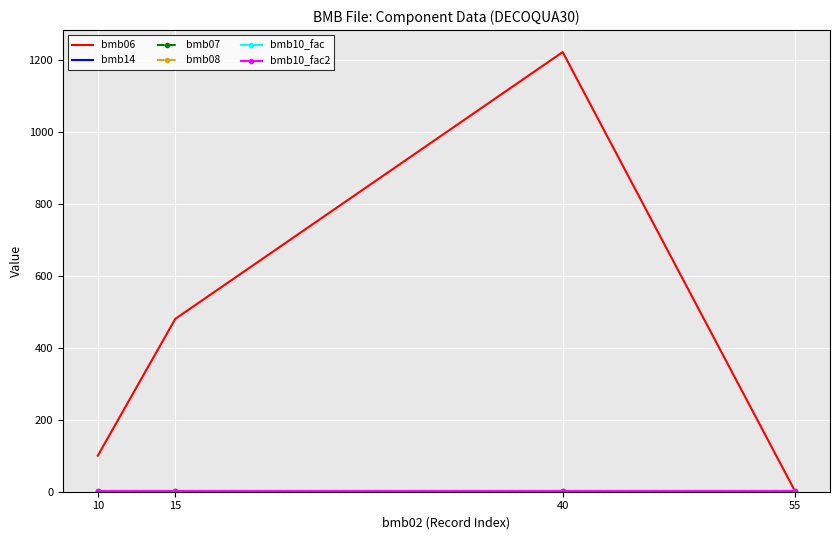

Is this an area chart (filled region under the line)?

No